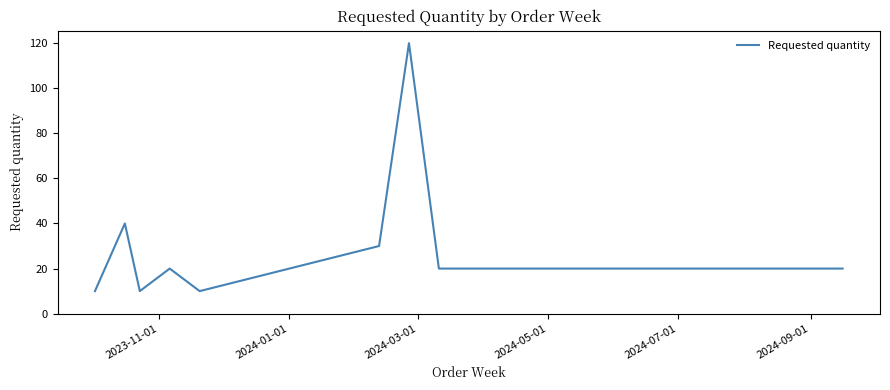

What is the maximum value shown in the chart?

120